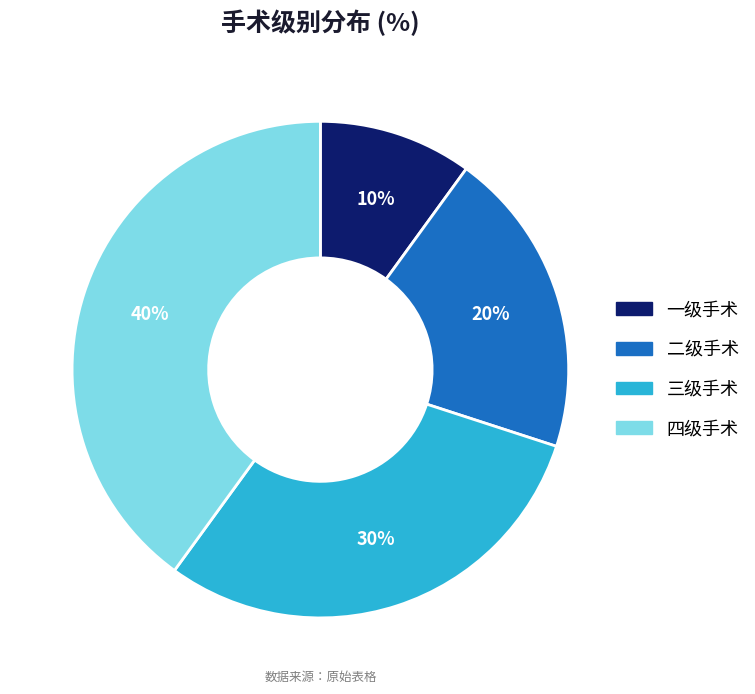

What percentage is the 一级手术 slice, to the nearest percent?

10%